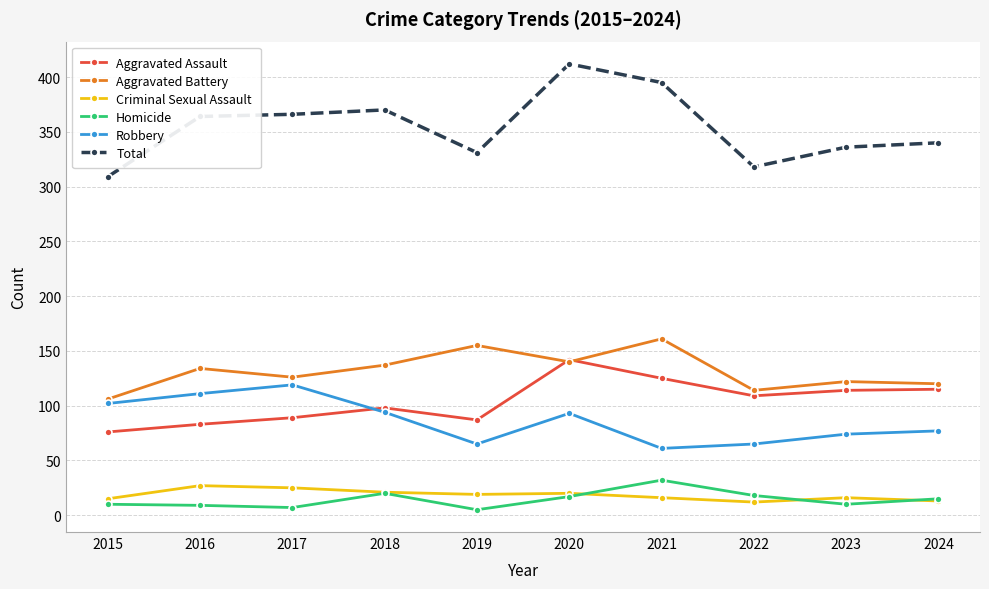

True or false: Aggravated Assault and Homicide intersect in this chart.

False